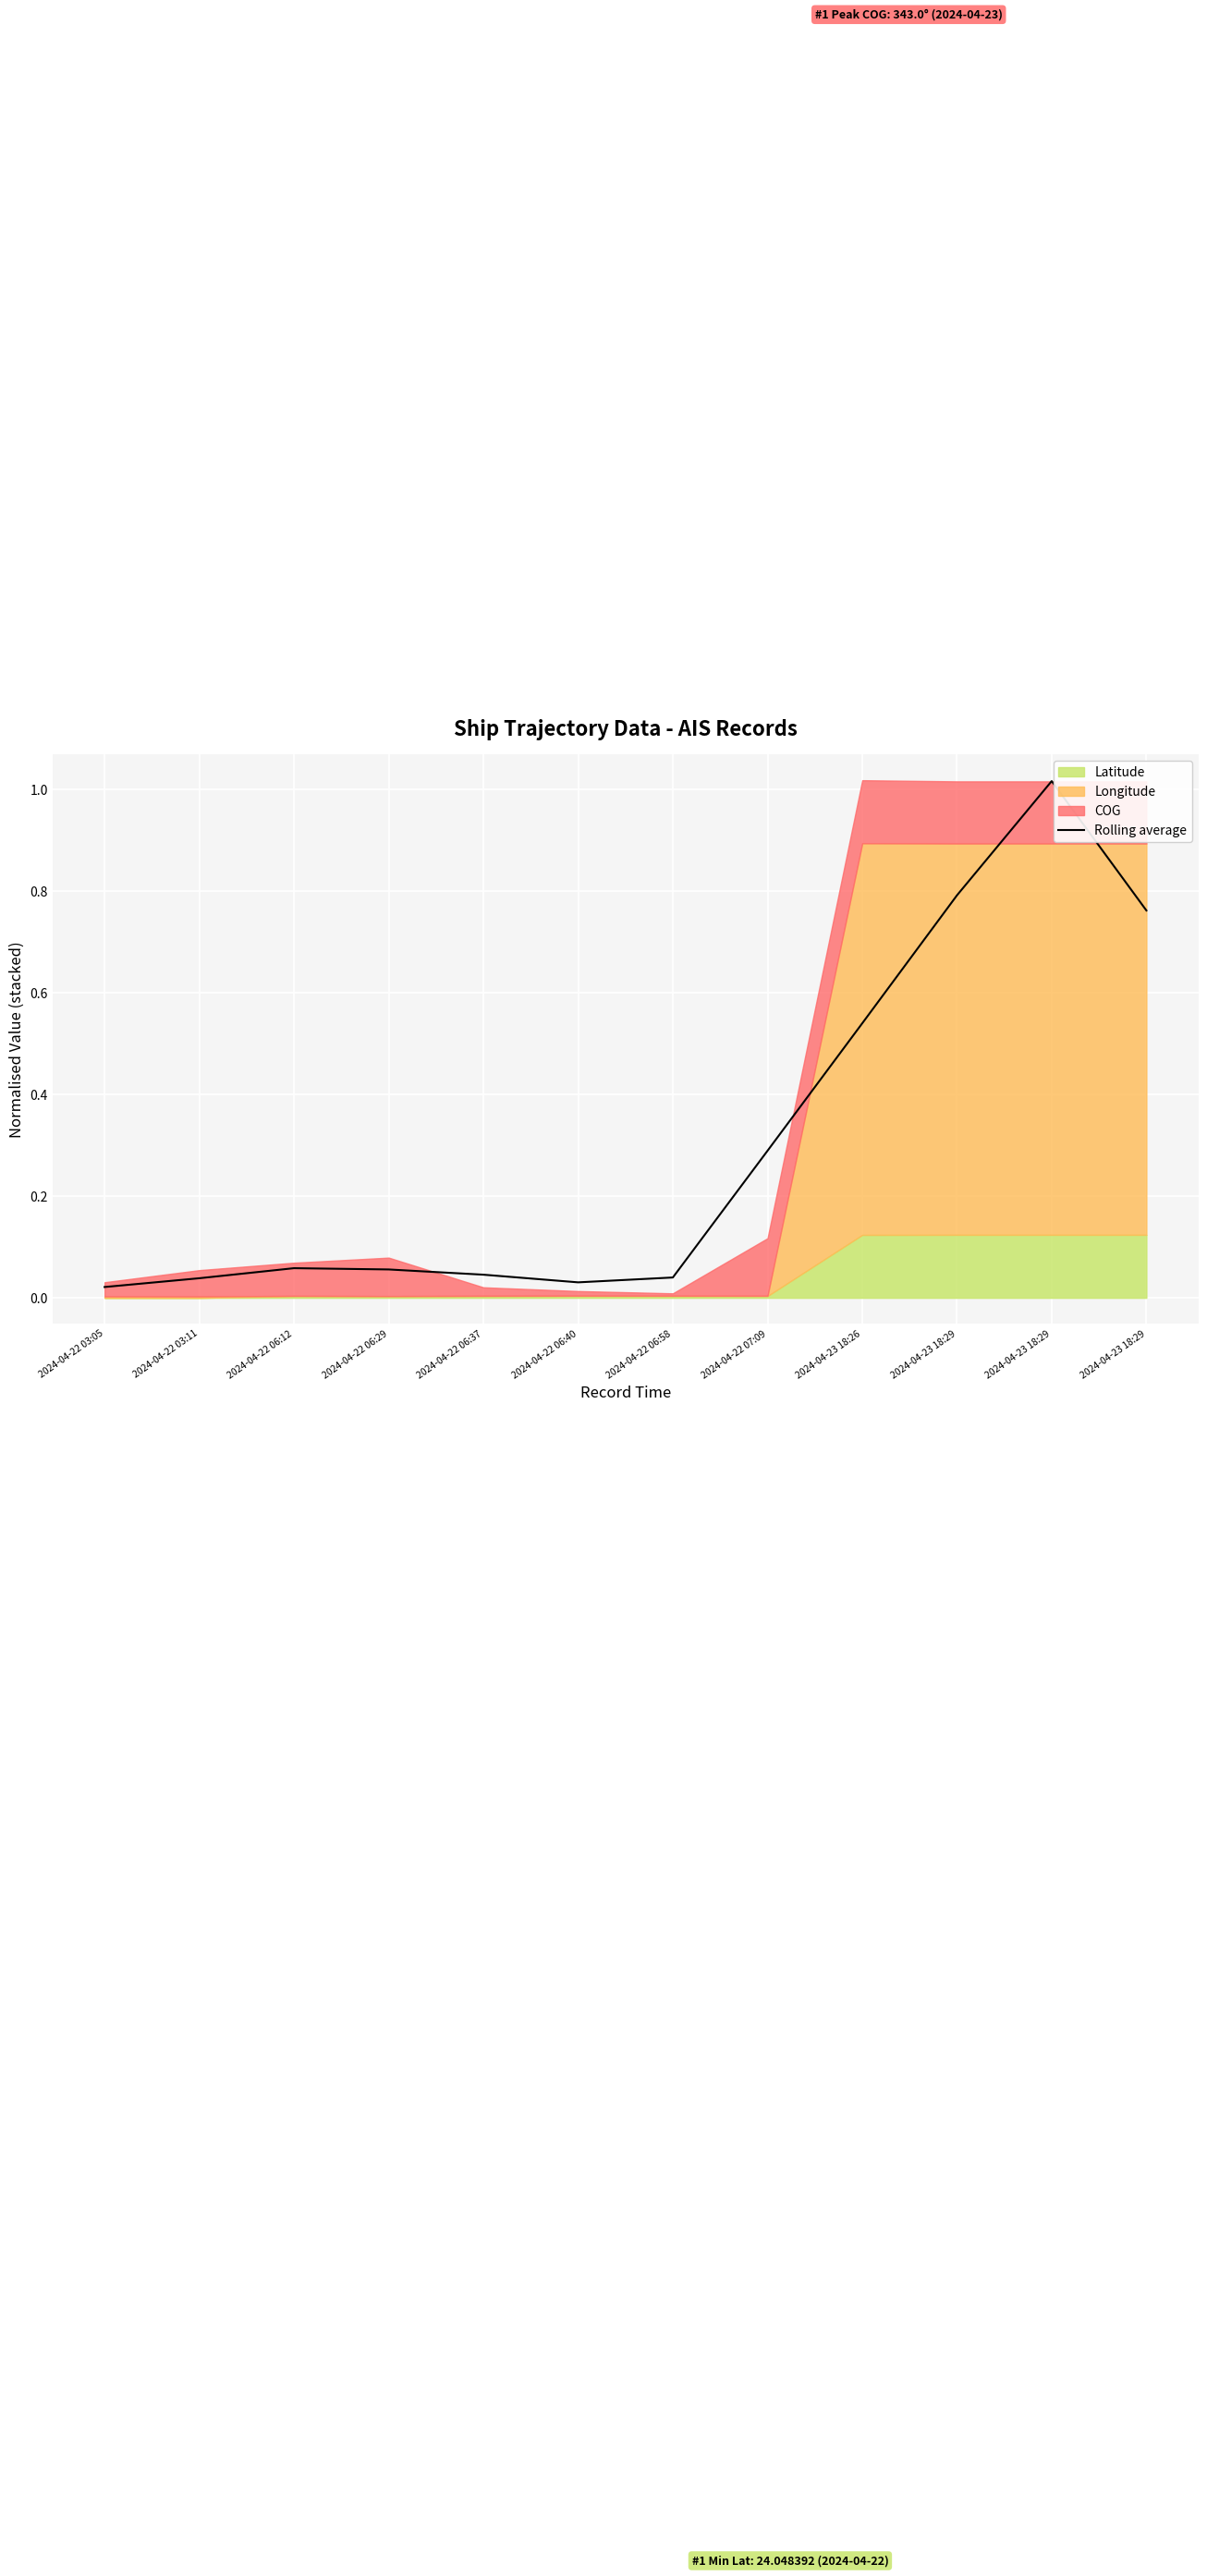

Which category has the lowest value across all series?

2024-04-22 03:05